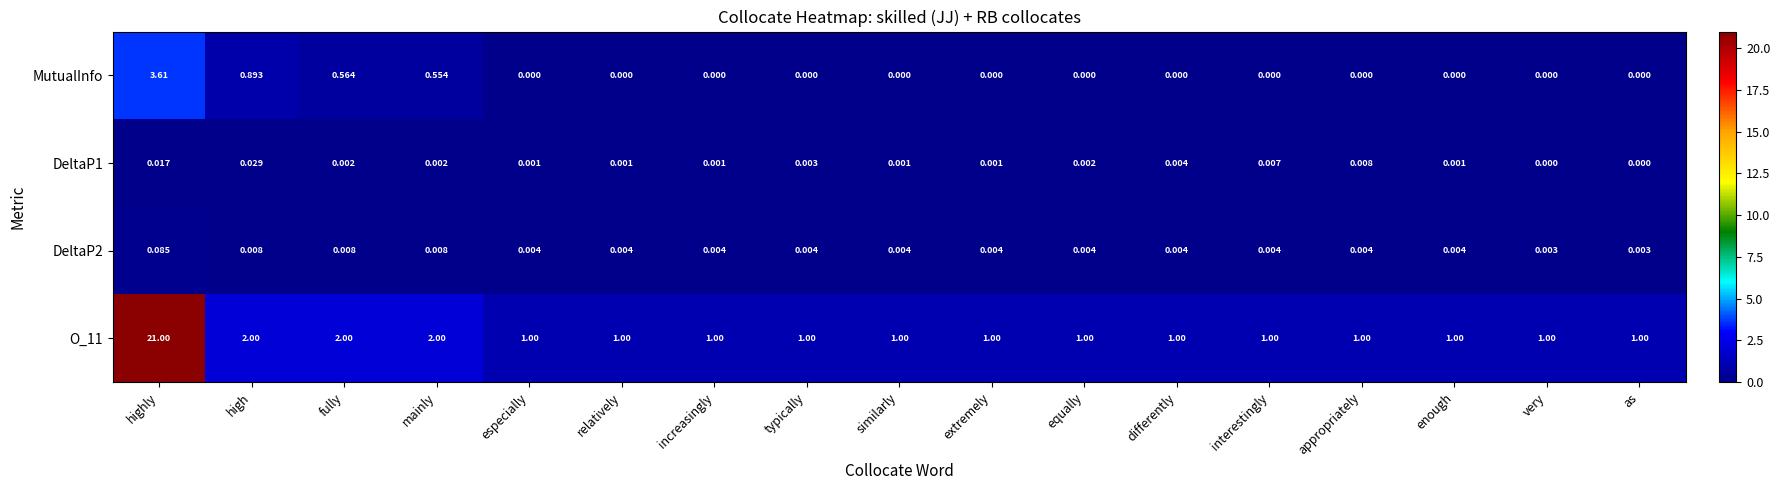

At which category does the chart reach its peak across all series?

highly